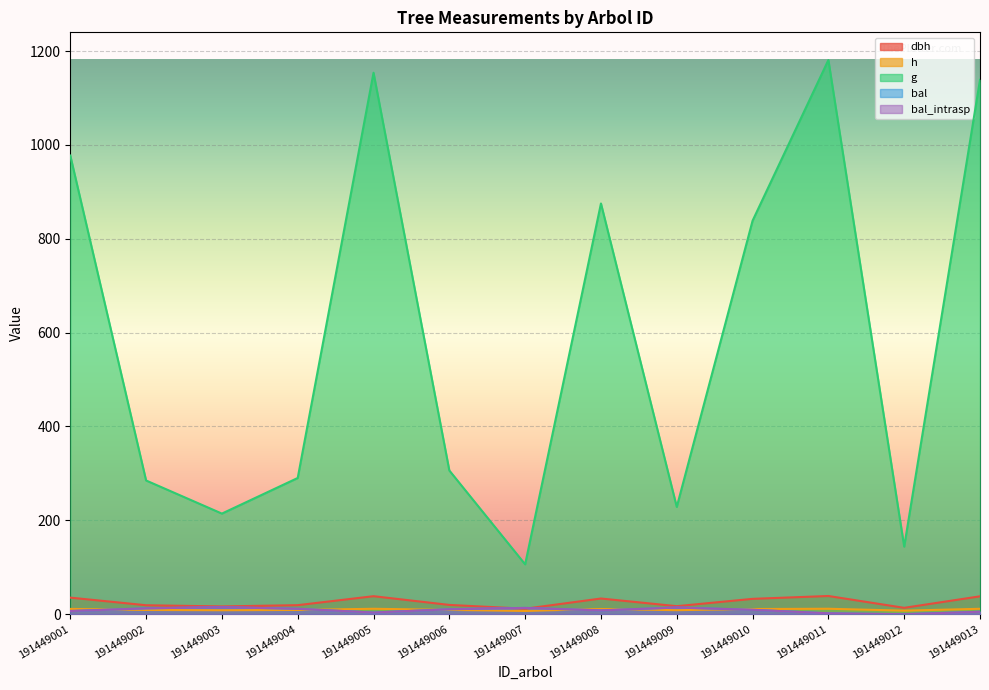

What is the average value of the bal series?

8.6